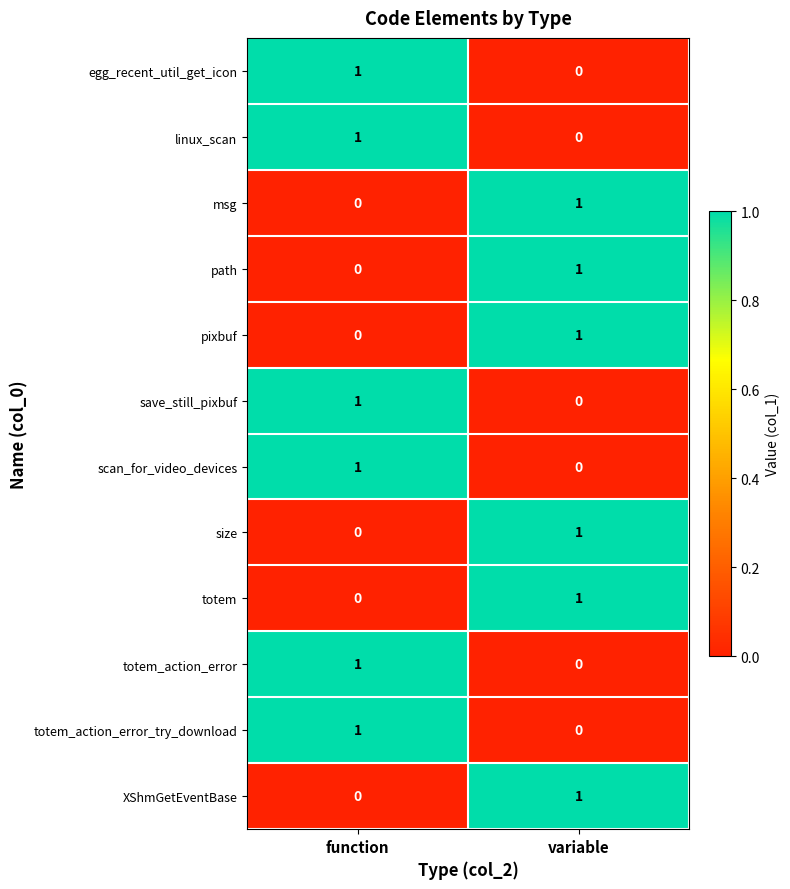

What is the greatest value displayed?

1